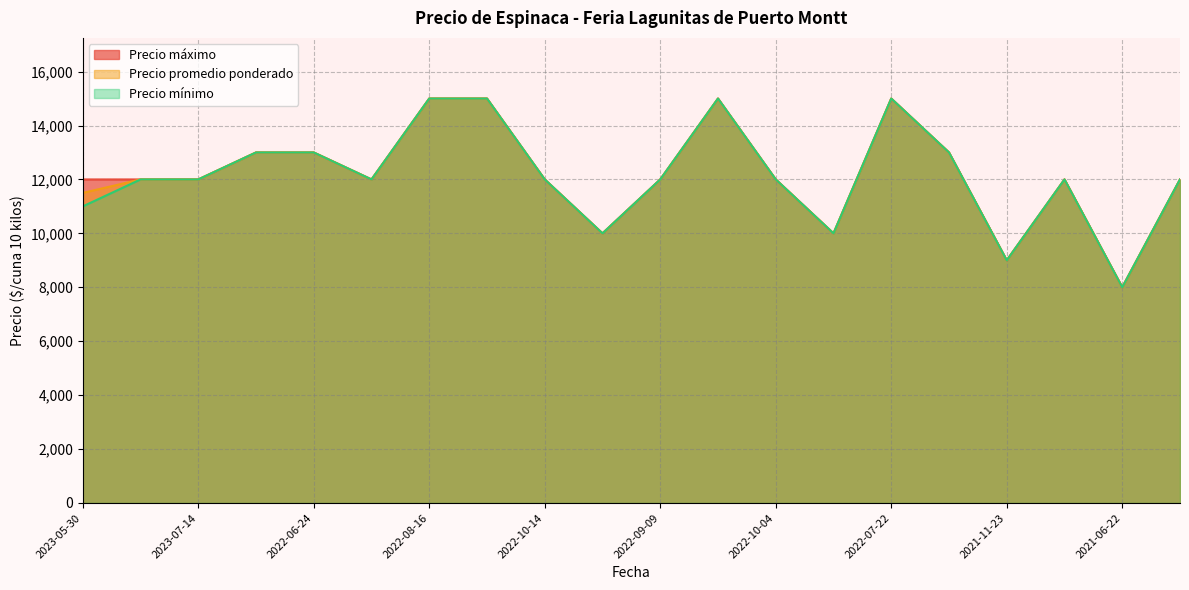

What is the lowest value of the Precio mínimo series?

8000